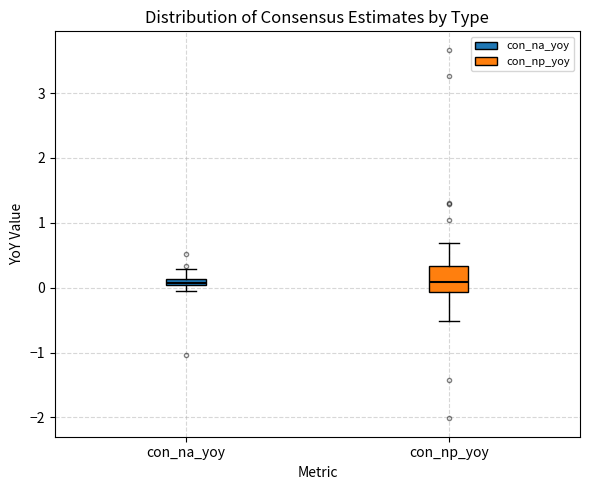

Which box is the tallest, from its lower edge to its upper edge?

con_np_yoy